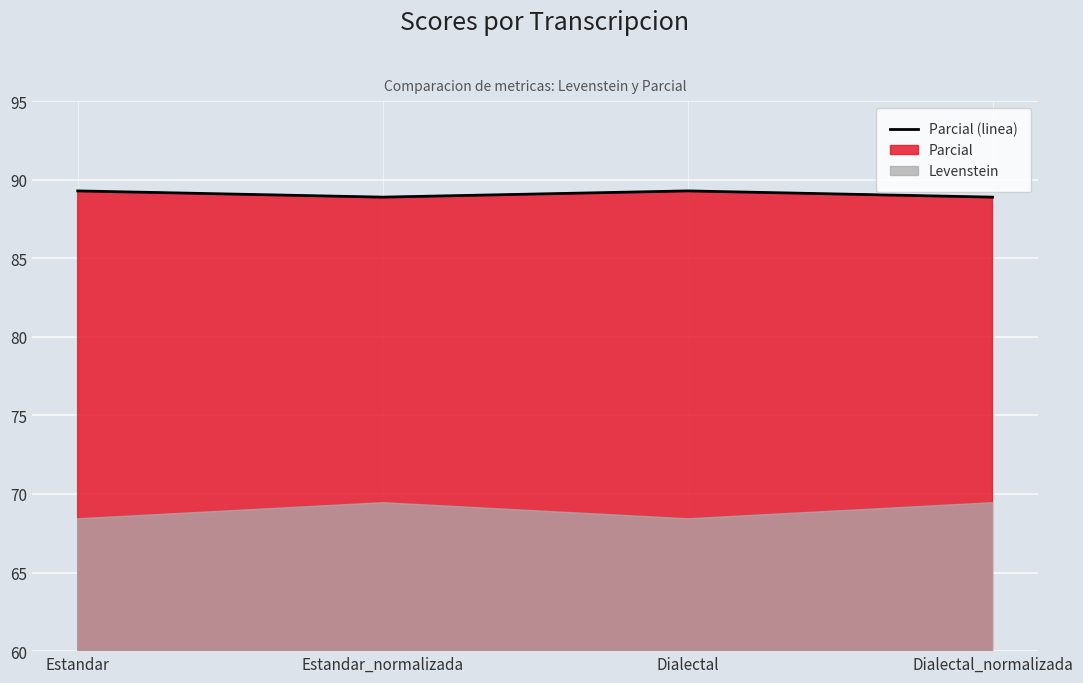

What is the smallest value displayed?

88.9